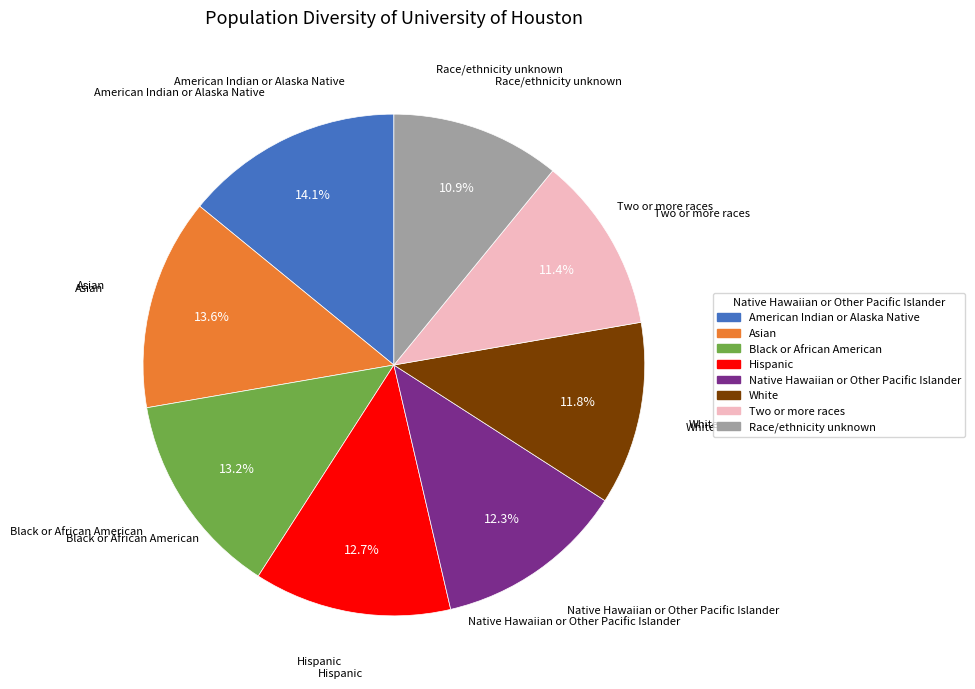

What is the ratio of the value at Race/ethnicity unknown to the value at Two or more races?

1.0